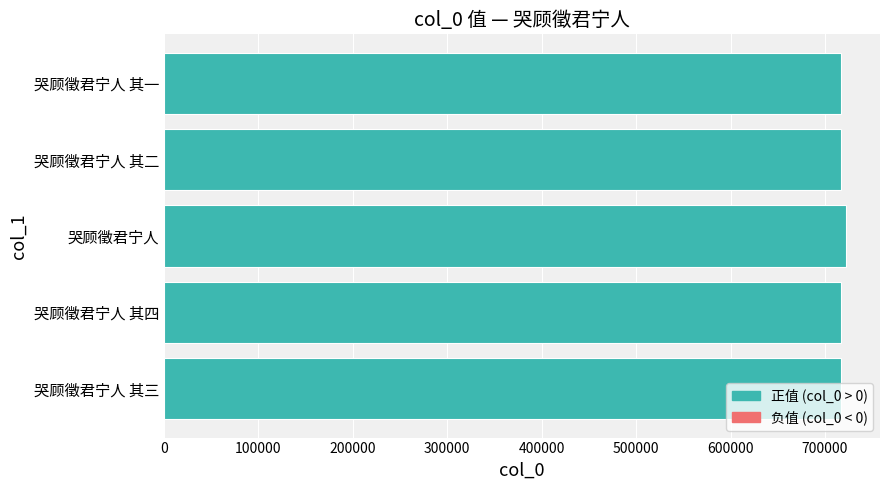

True or false: the data shows 717042 at 哭顾徵君宁人 其一.

True